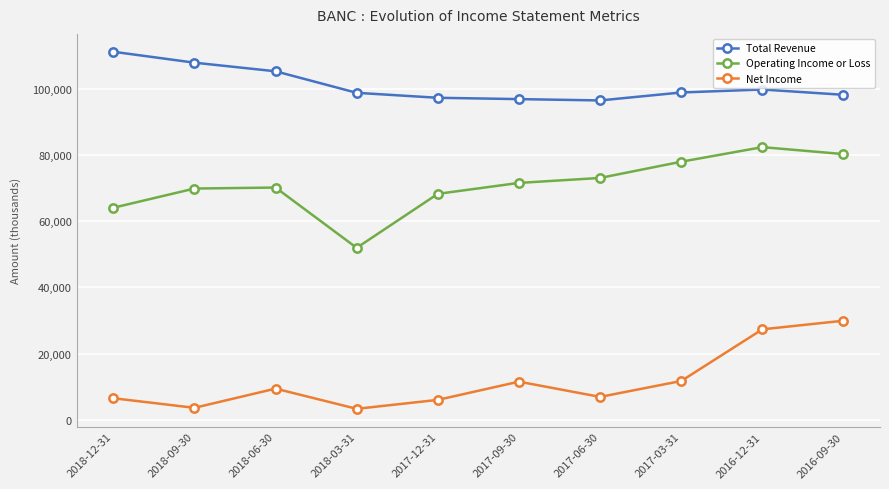

Is the value of Operating Income or Loss at 2017-06-30 greater than the value of Net Income at 2018-12-31?

Yes